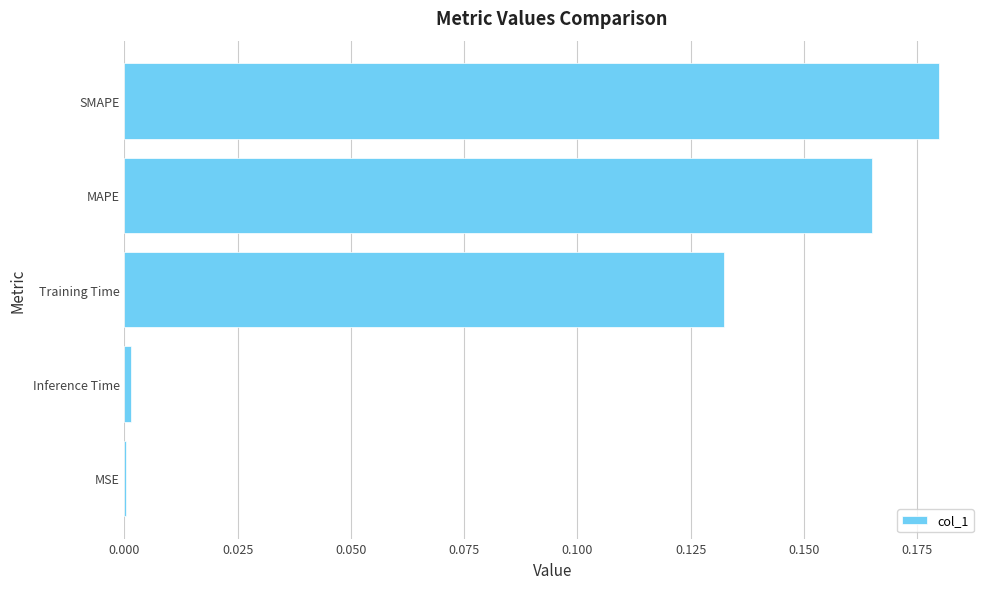

Between Inference Time and Training Time, which is larger?

Training Time